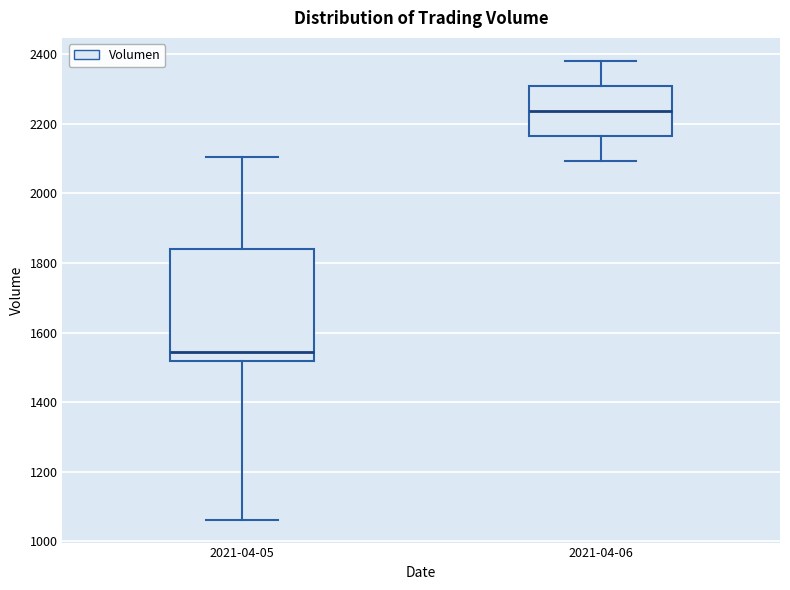

Comparing the boxes themselves (not the whiskers), which one is the tallest?

2021-04-05